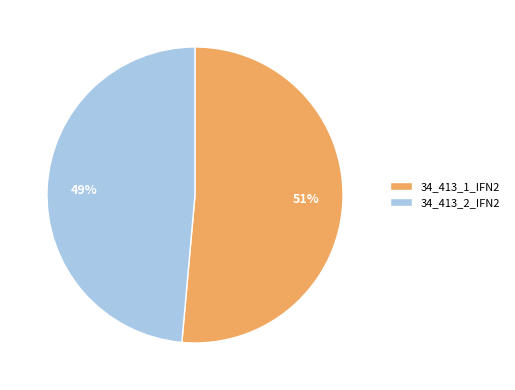

How many segments does this pie chart have?

2